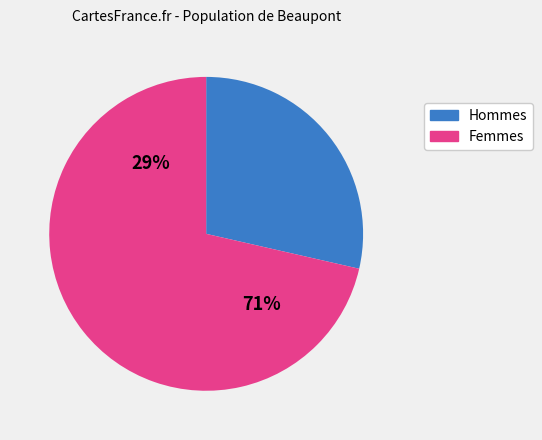

True or false: 10 accounts for 0% of the total.

True